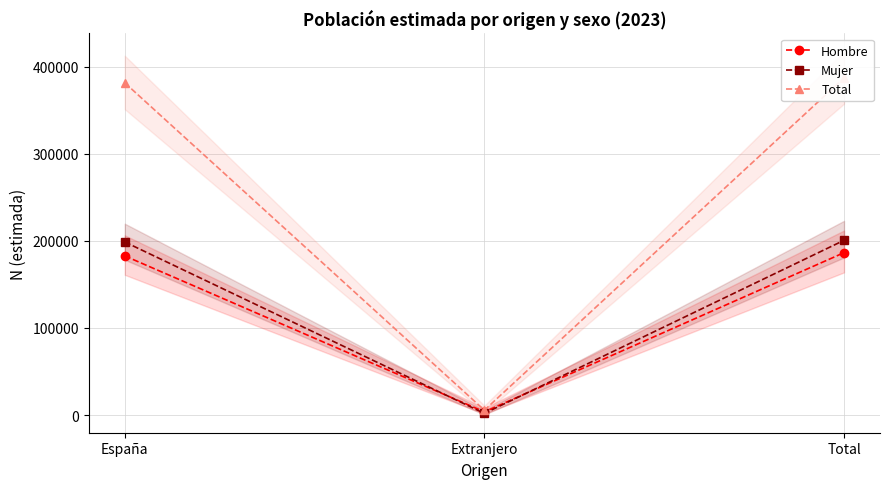

Reading left to right, transcribe all the data shown in this chart.

Hombre: 182734	3691	186426
Mujer: 198752	1887	200639
Total: 381486	5578	387064